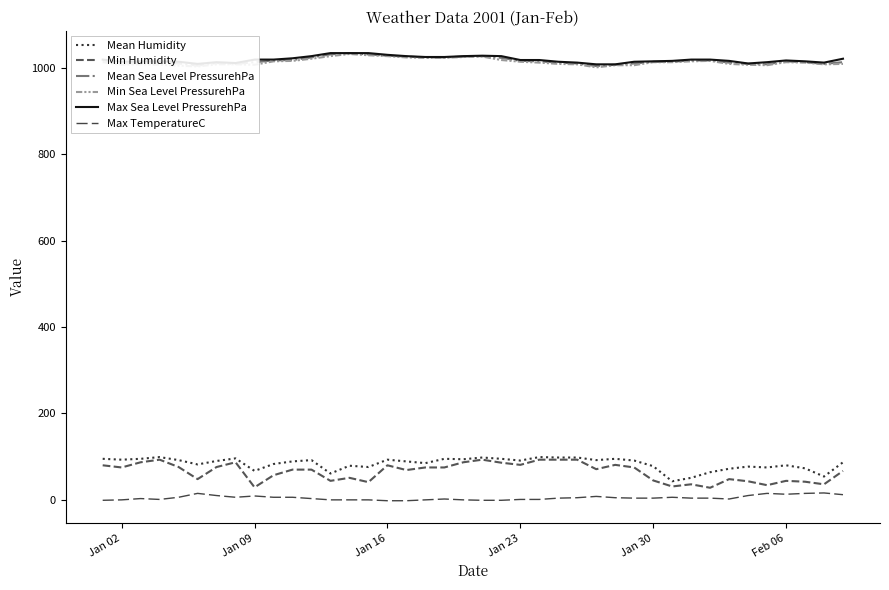

How many lines are shown in the chart?

6